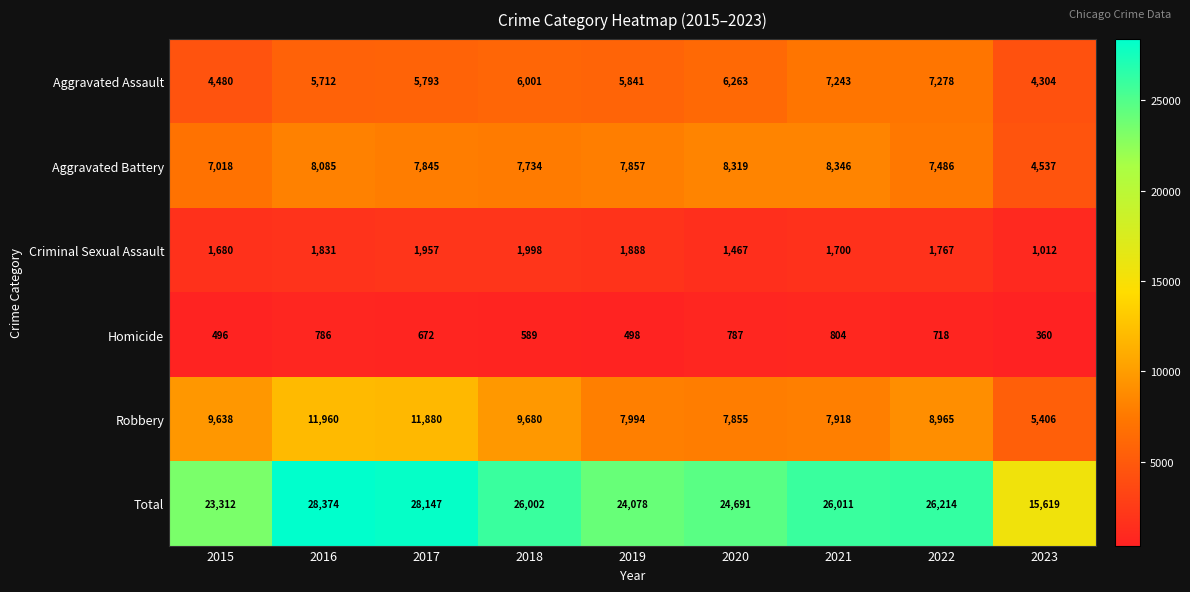

At how many categories does at least one series exceed 3868?

9